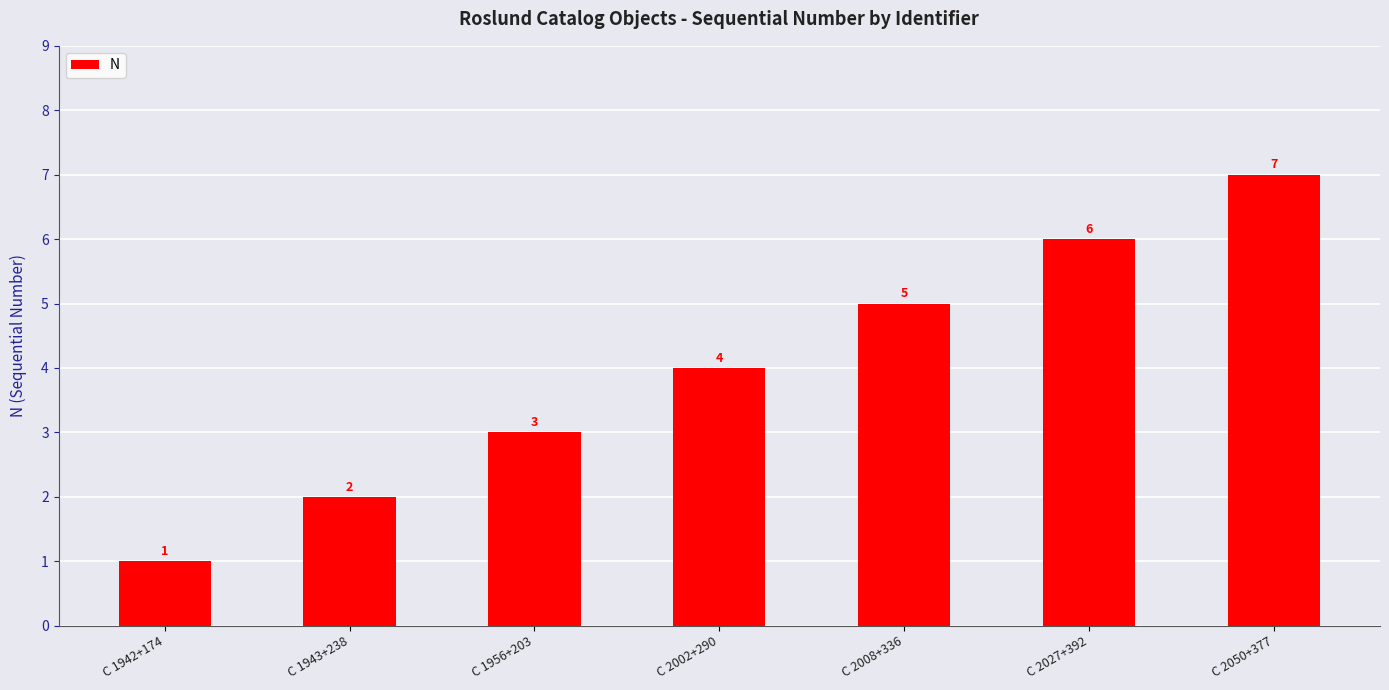

True or false: the data shows 3 at C 2008+336.

False